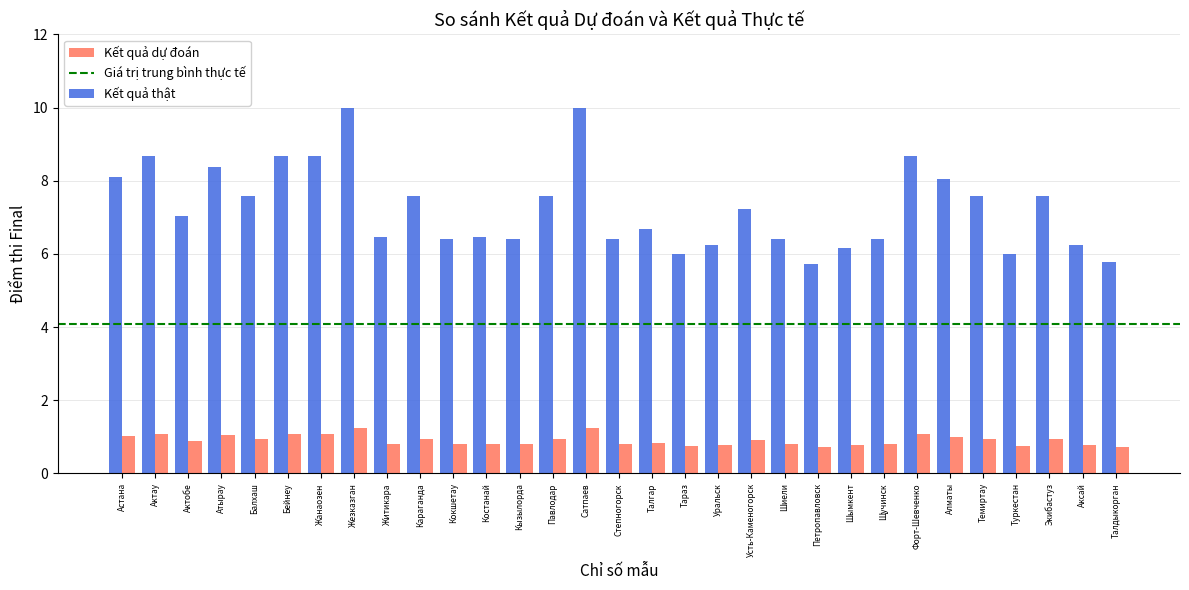

Rank the series at Кызылорда from highest to lowest value.

Kết quả thật, Kết quả dự đoán